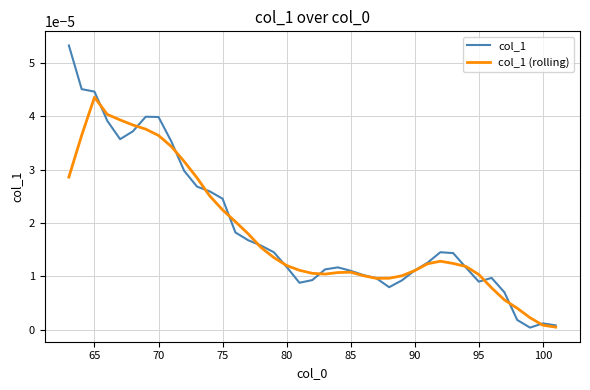

Which series has the largest range (max minus min)?

col_1